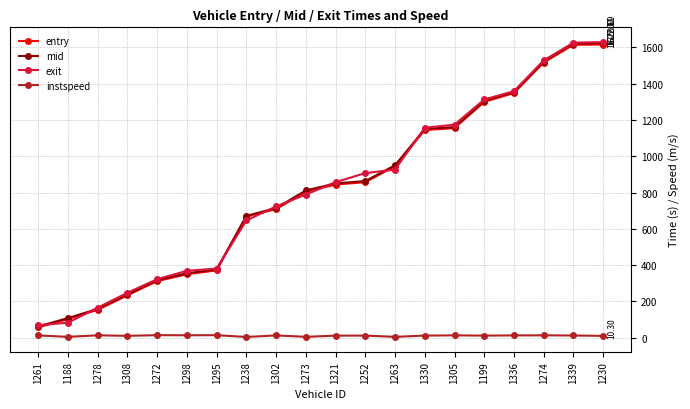

Is the value of mid at 1272 greater than the value of entry at 1274?

No